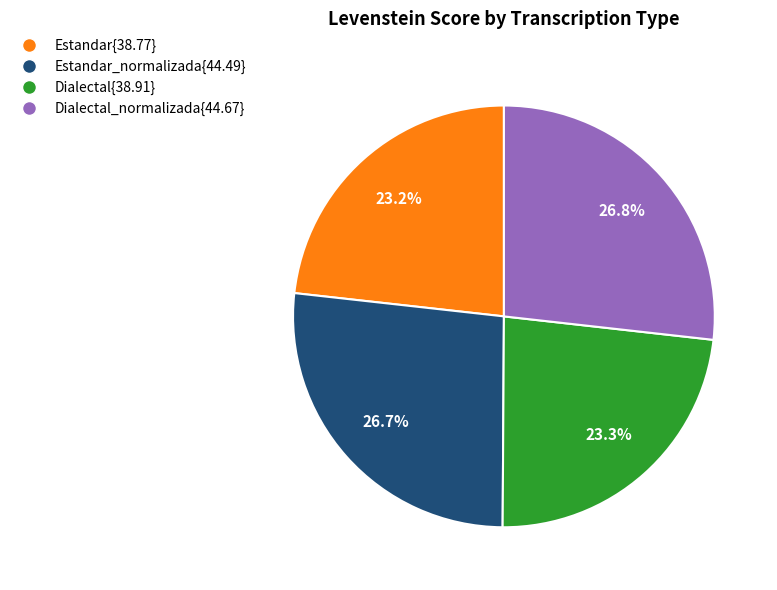

Is there a majority slice in this chart?

No